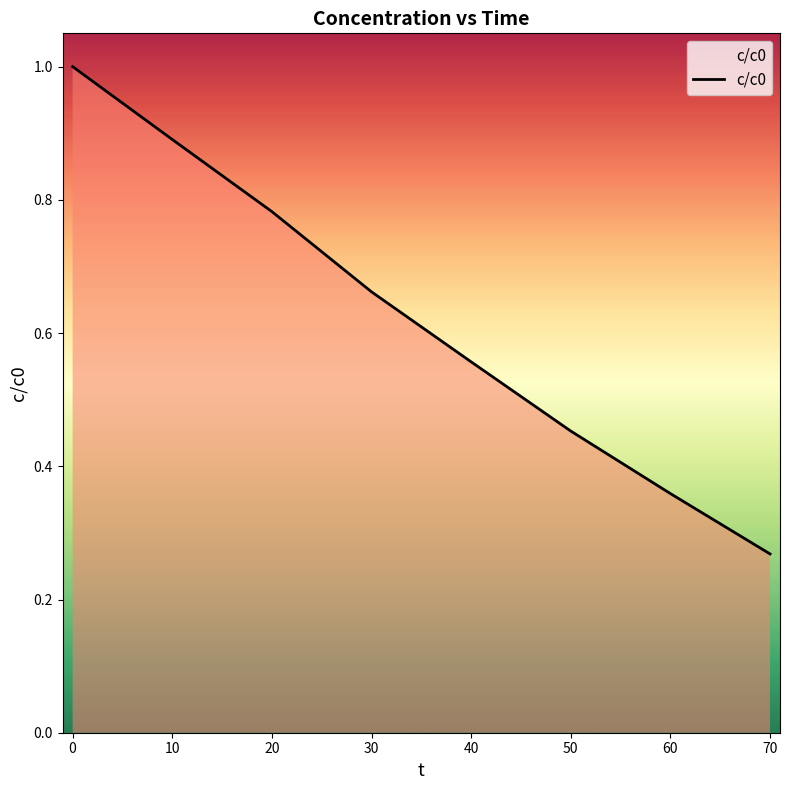

What is the sum of all values?

5.0